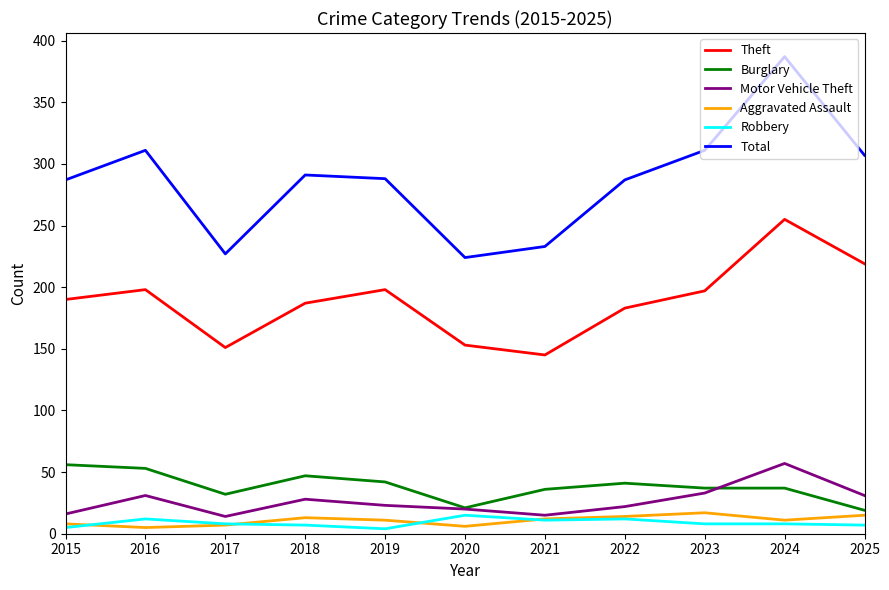

At which category is the sum across all series the highest?

2024